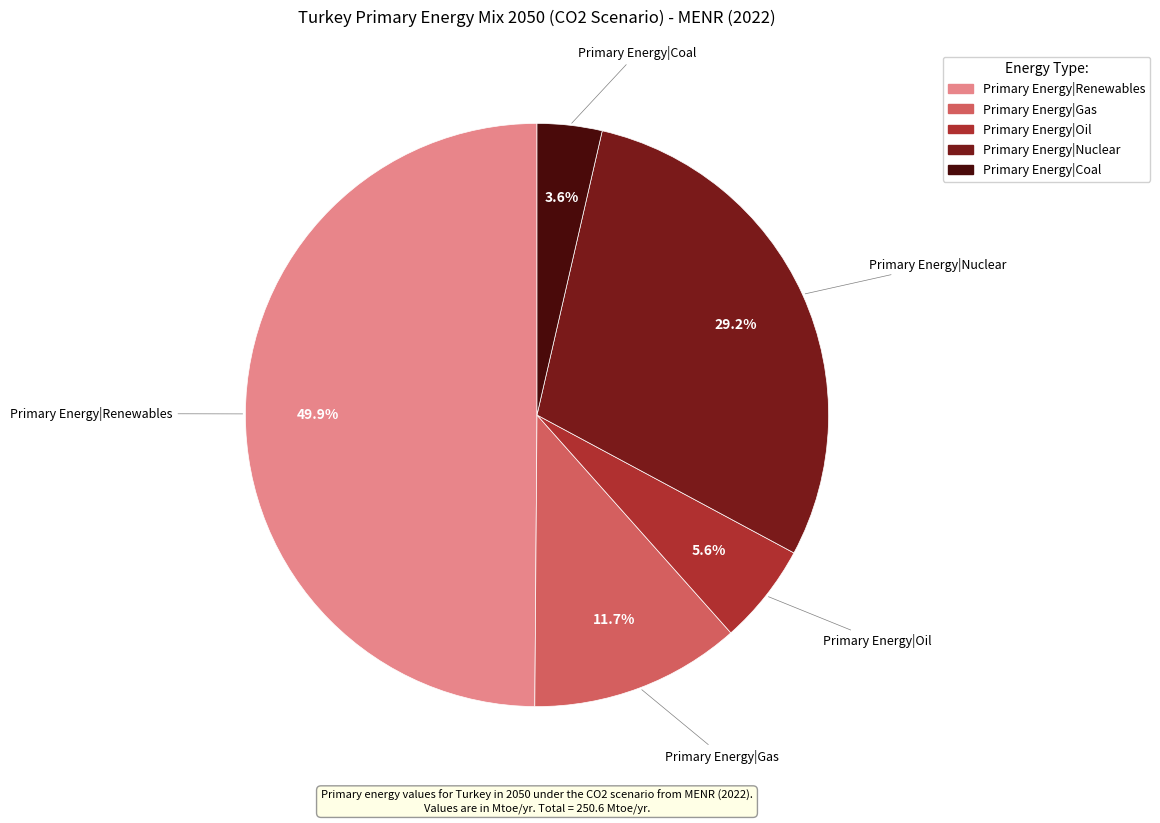

Does Primary Energy|Nuclear represent more than half of the total?

No